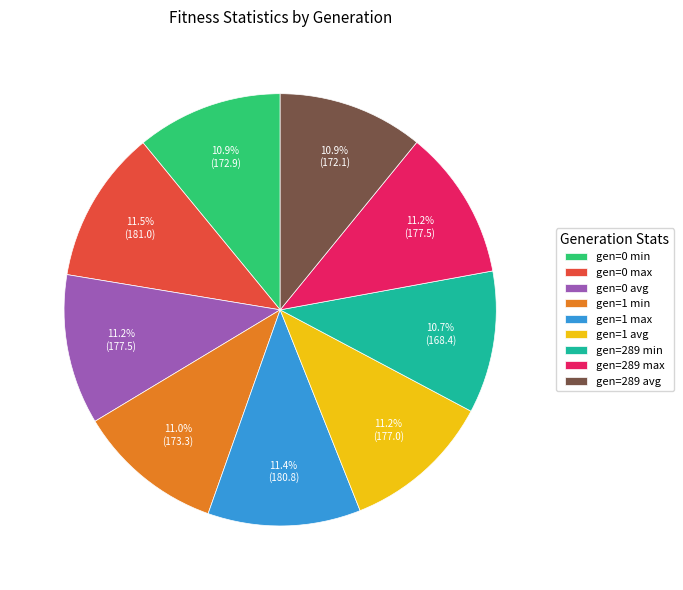

Do gen=1 avg and gen=0 avg together represent more than half of the pie?

No